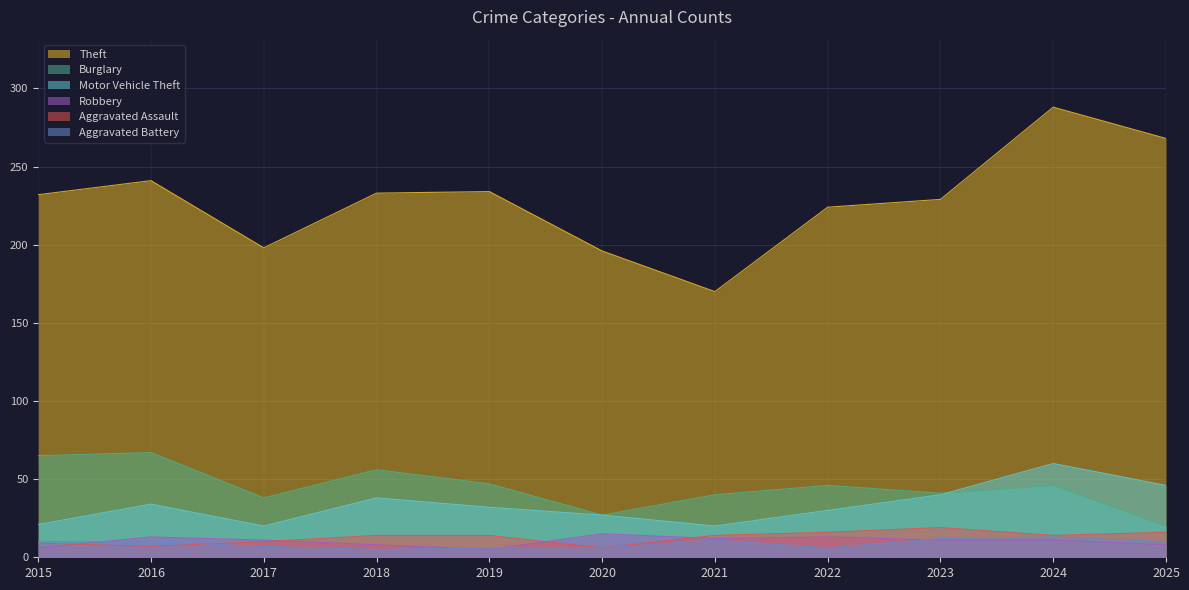

How many values in the Robbery series are below 11?

4